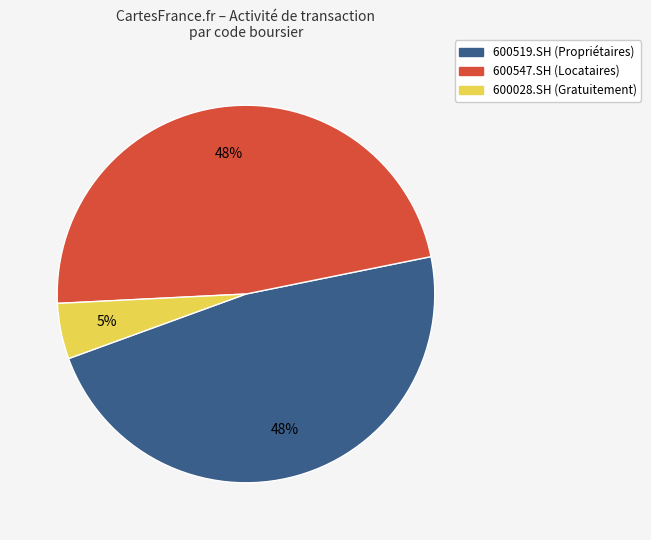

To the nearest percent, what percentage of the pie is 600519.SH?

48%